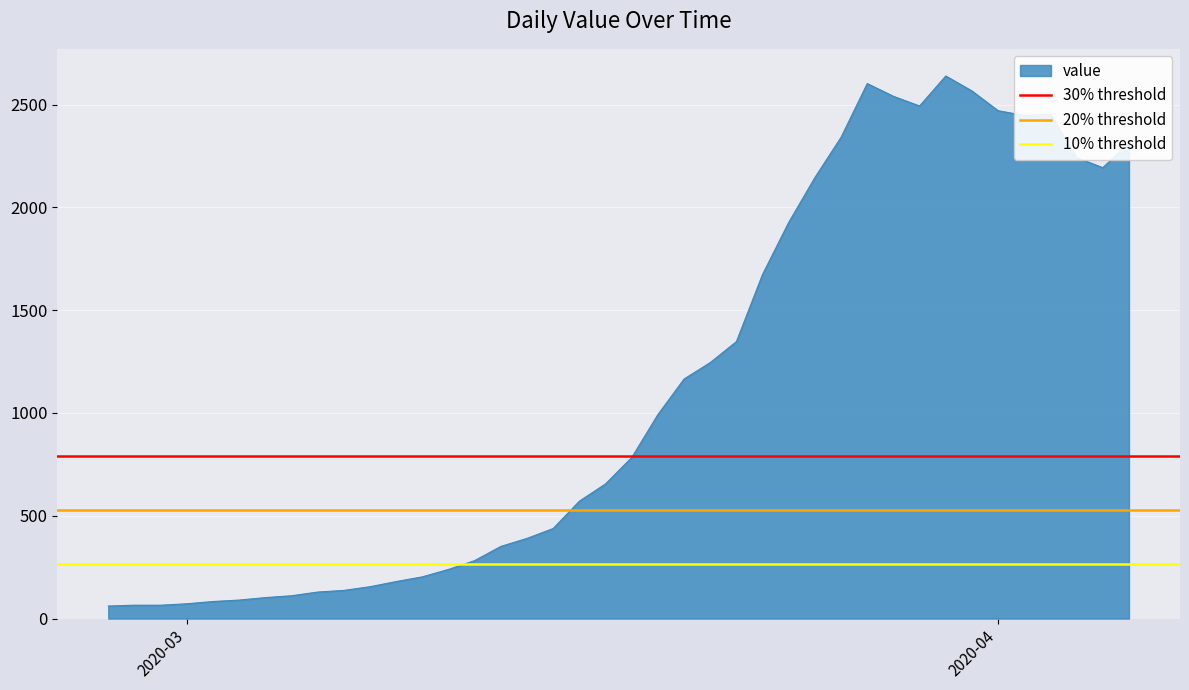

What is the minimum value for value?

61